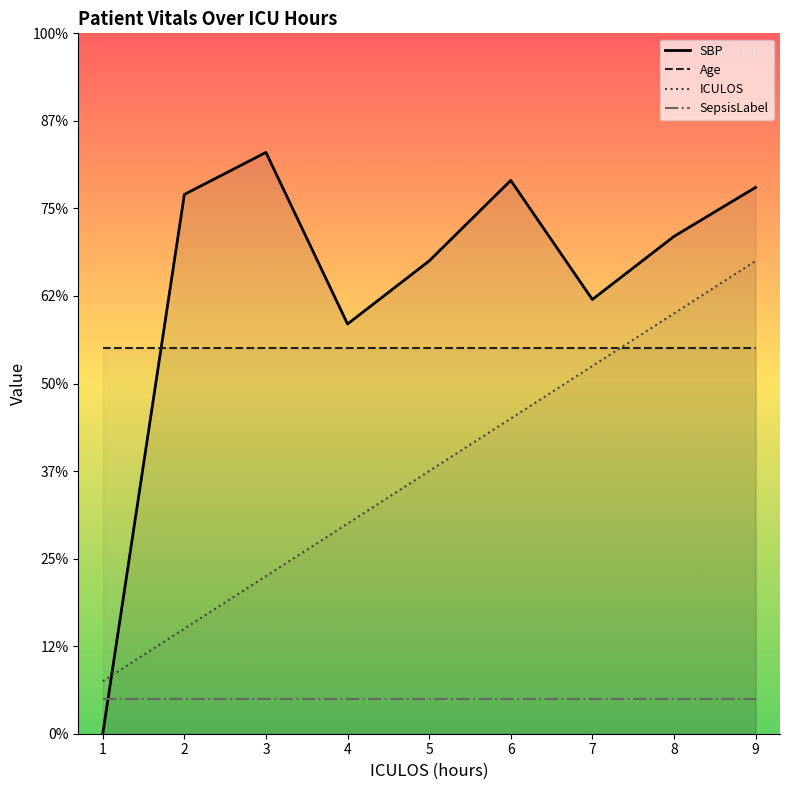

Rank the series by their maximum value, from lowest to highest.

SepsisLabel, Age, ICULOS, SBP